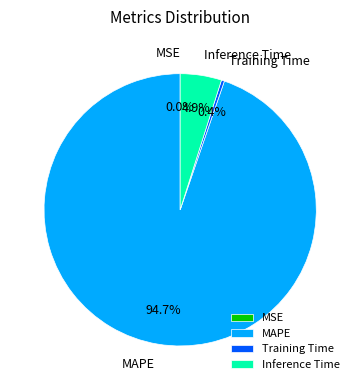

Which category has the biggest portion of the pie?

MAPE